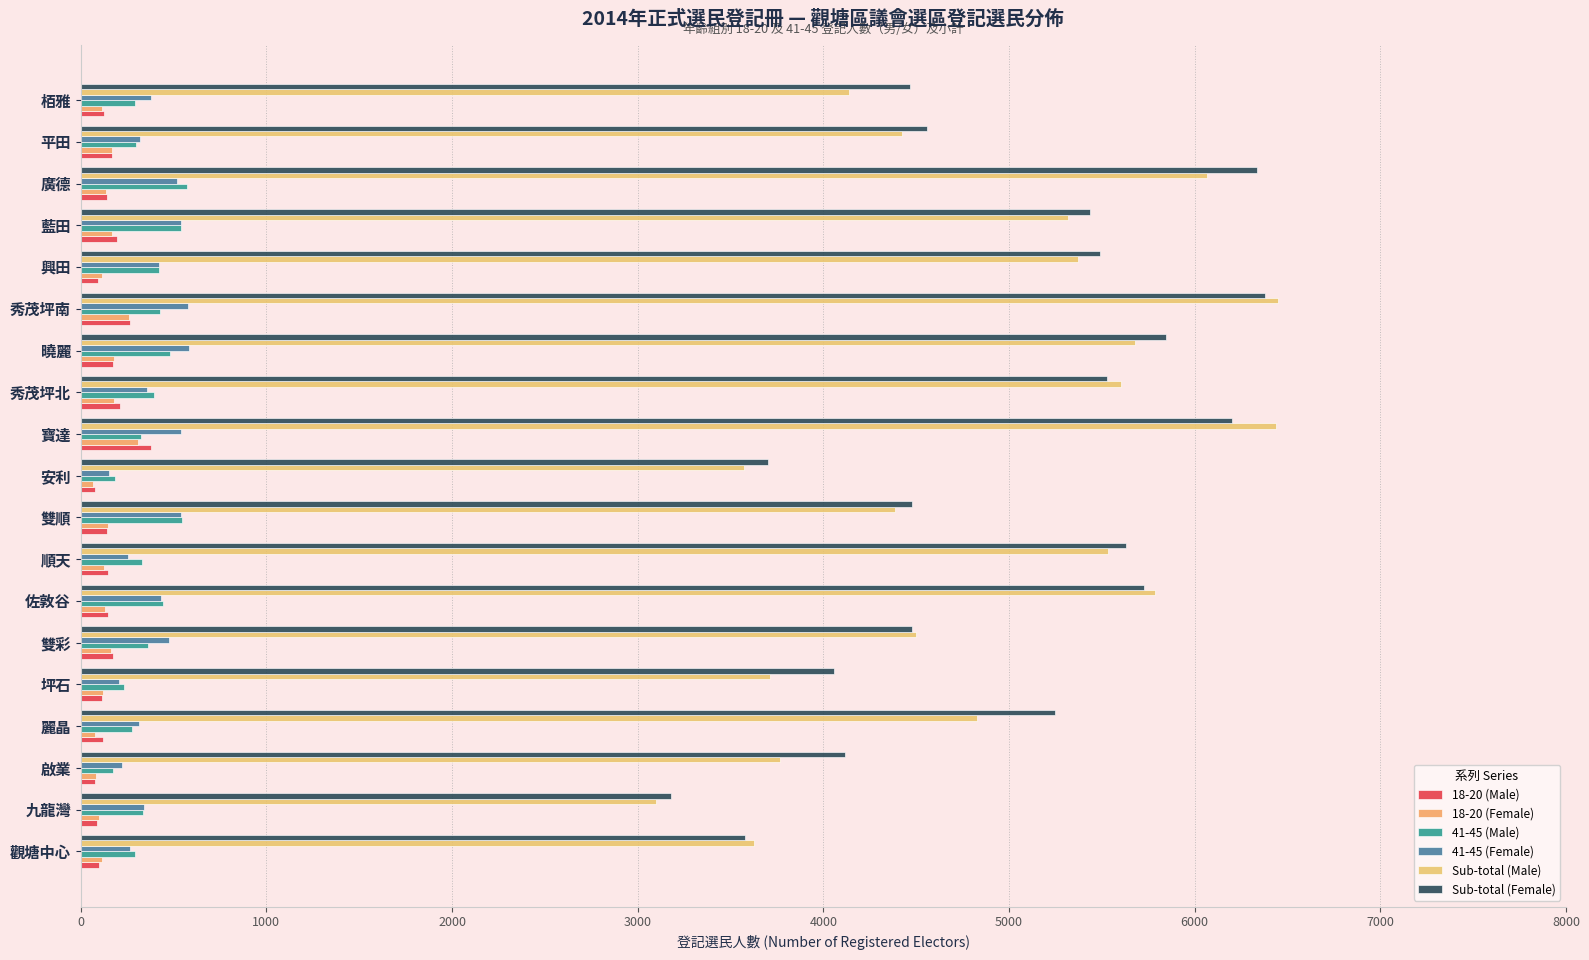

Which series has the largest range (max minus min)?

Sub-total (Male)